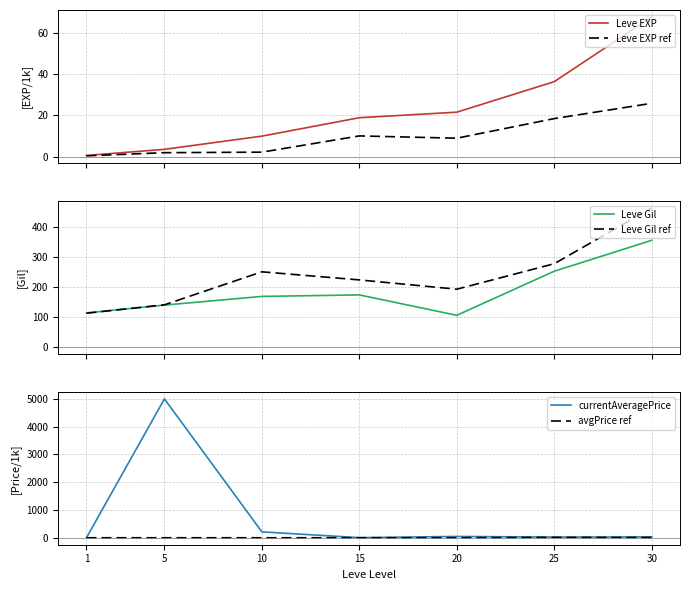

The currentAveragePrice series shows 48.0 at 20. True or false?

True